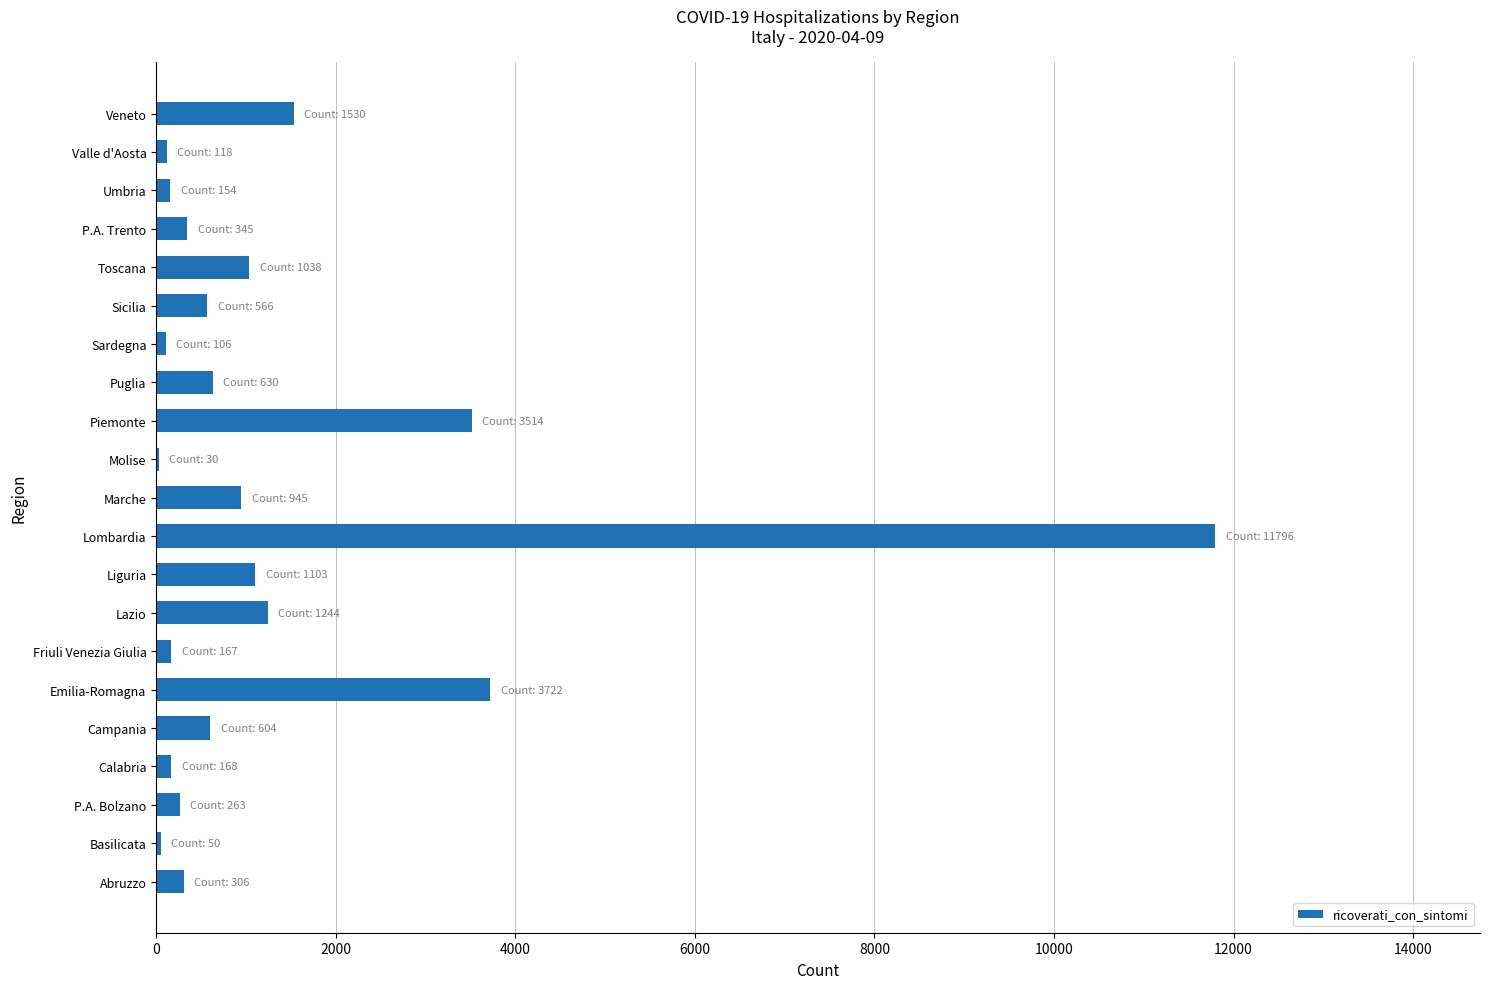

Which has a higher value, Lazio or Puglia?

Lazio